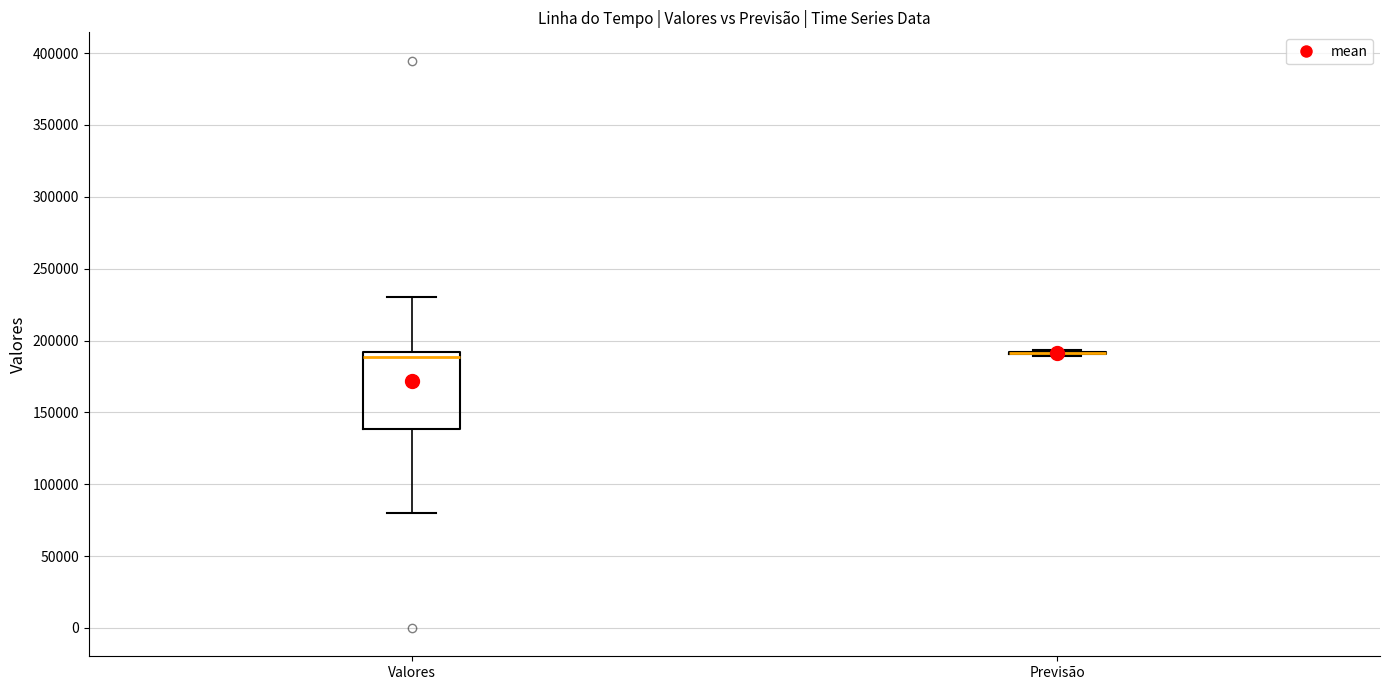

Comparing the boxes themselves (not the whiskers), which one is the tallest?

Valores